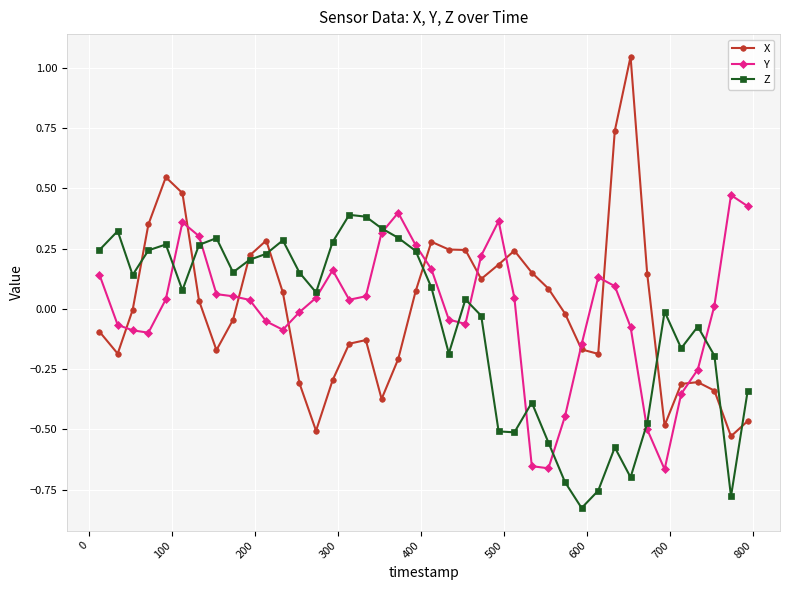

True or false: X has more than 2 points higher than both neighbors.

True